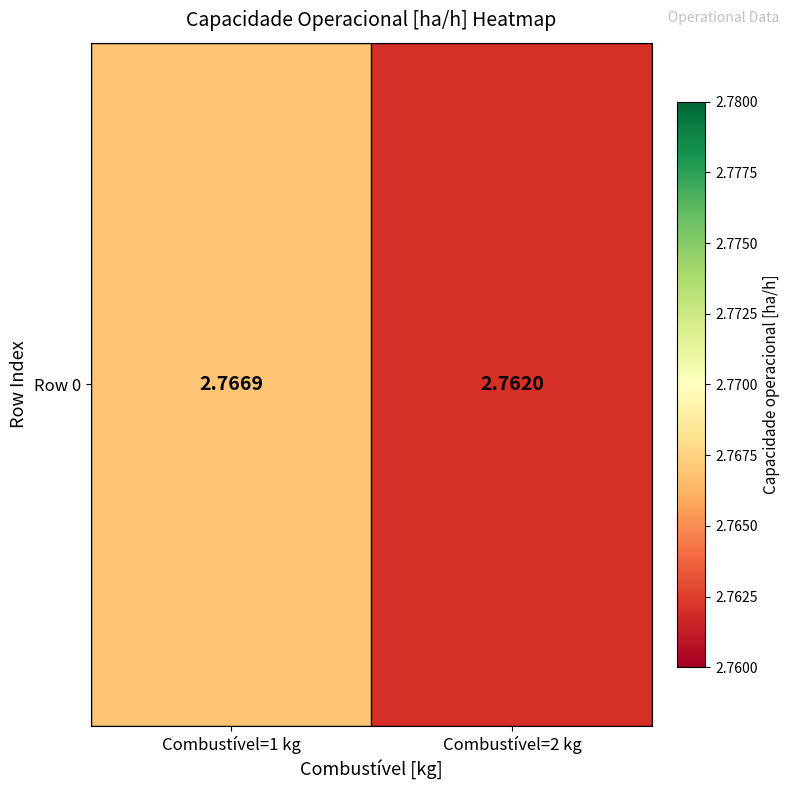

True or false: the data shows 2.8 at Combustível=1 kg.

True